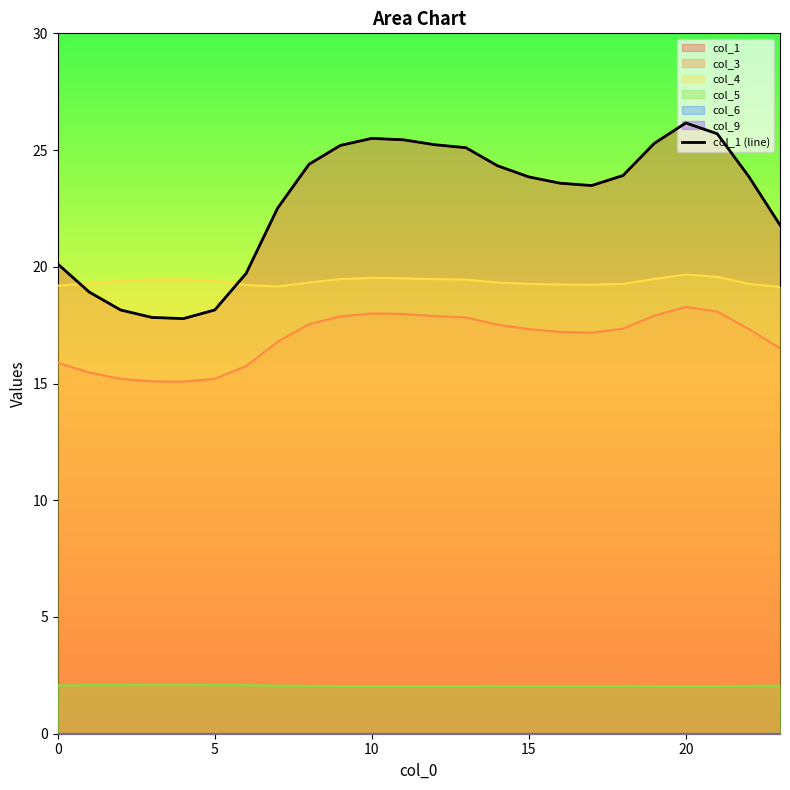

Where is the data nearest to the value 21?

23